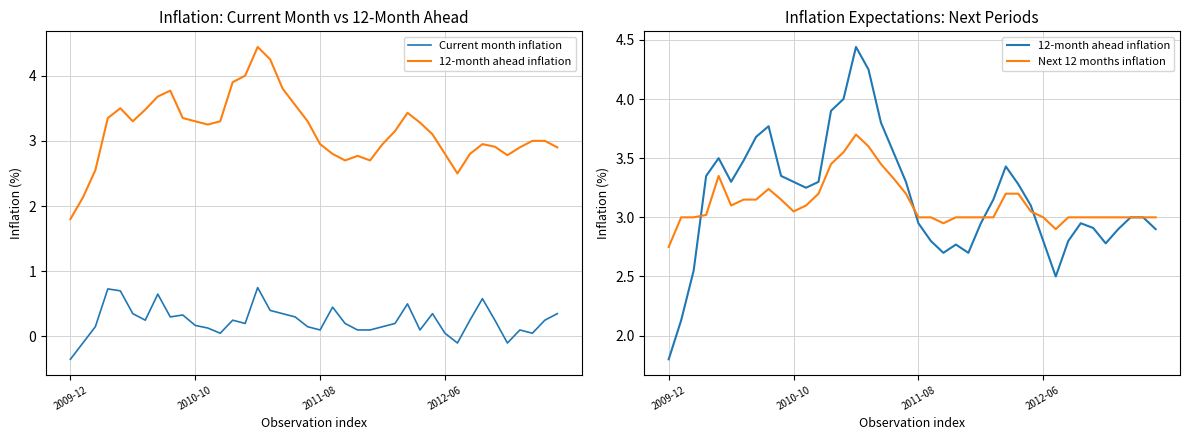

The value of 12-month ahead inflation at 27 is 1.4. True or false?

False